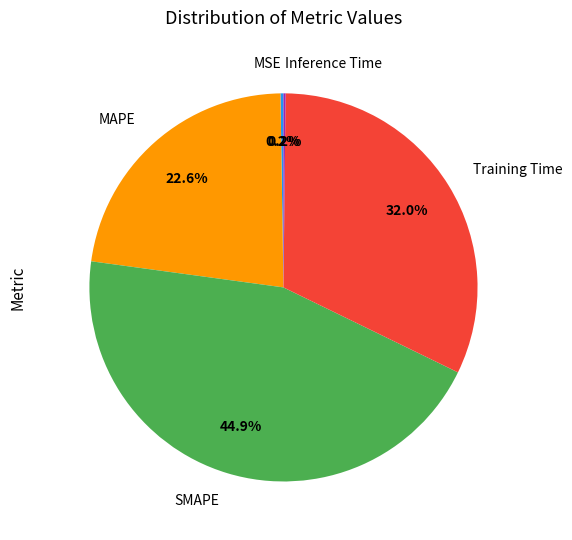

Which category has the biggest portion of the pie?

SMAPE